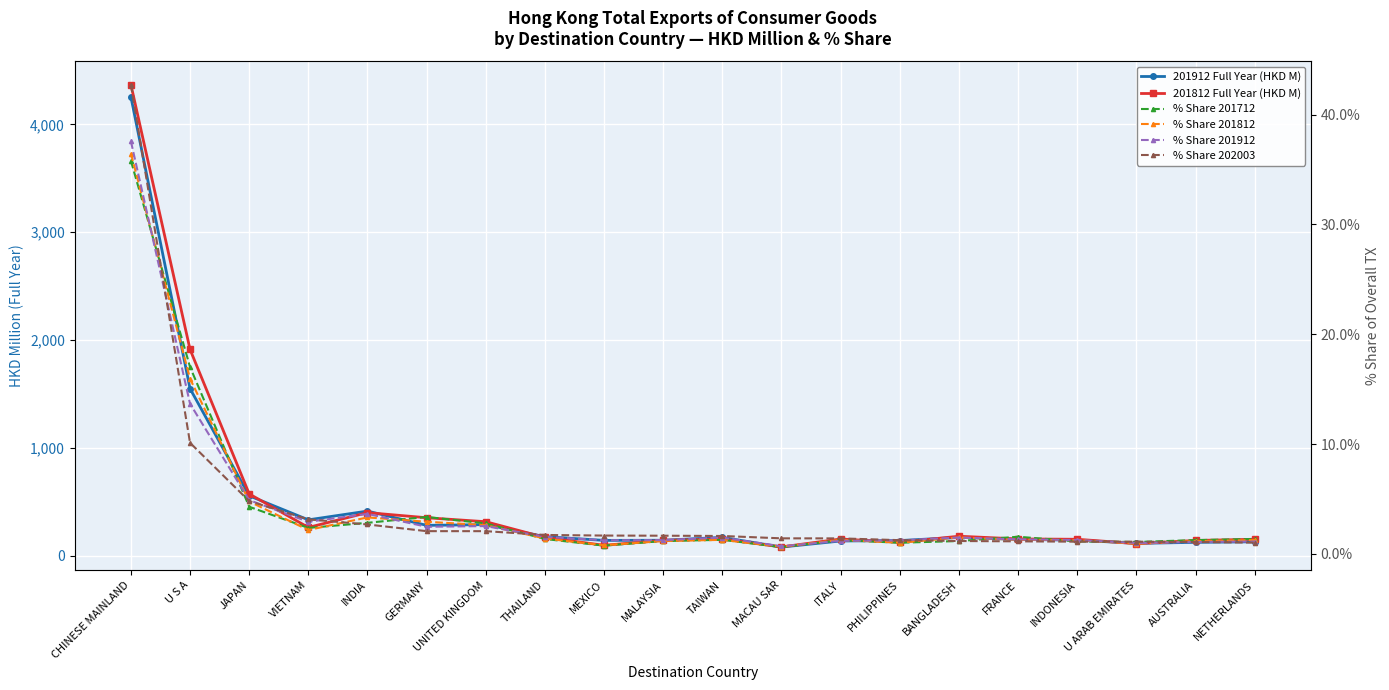

True or false: % Share 201712 has a value of 0.7 at TAIWAN.

False